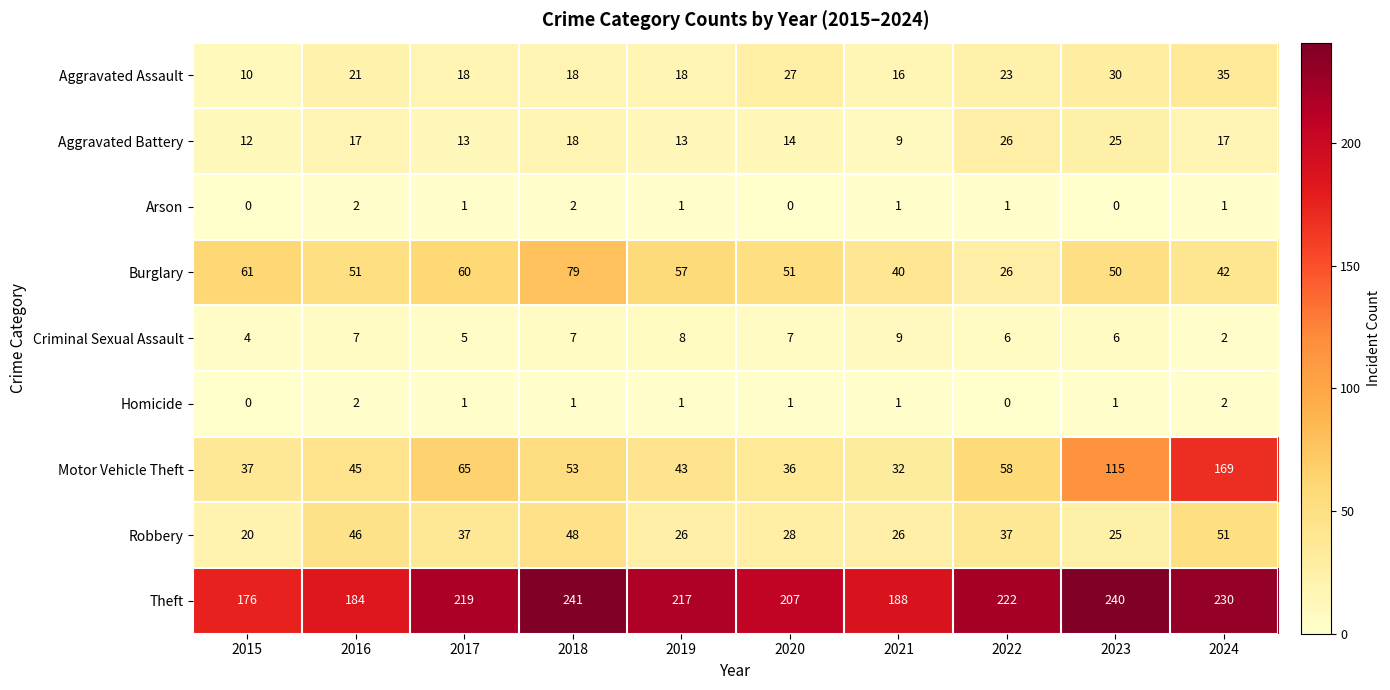

What is the difference between the maximum and second lowest values in the Burglary series?

39